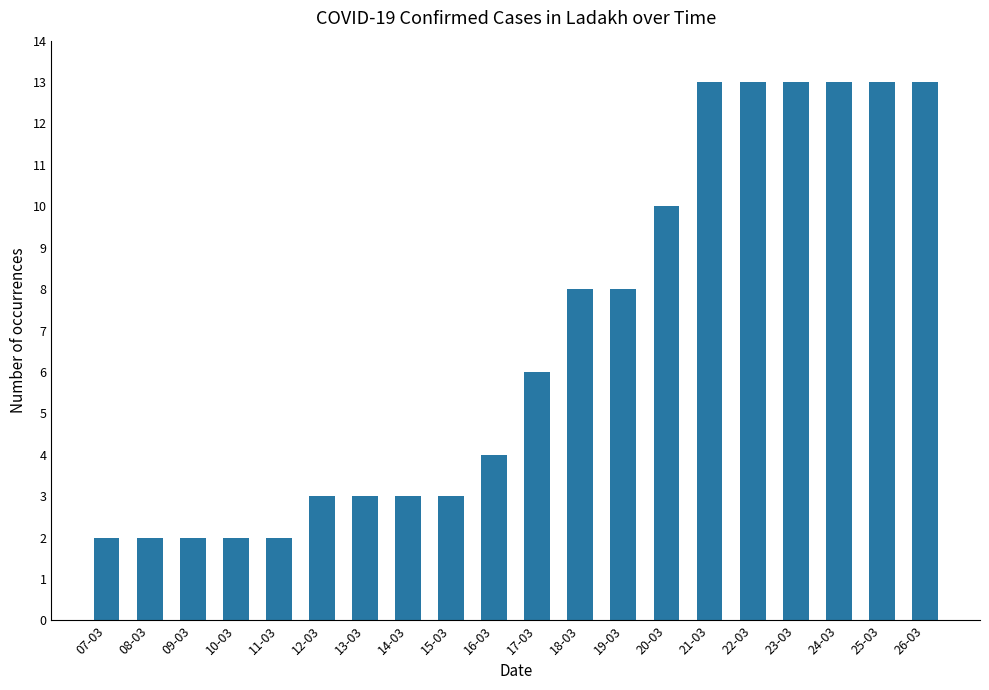

Between 23-03 and 16-03, which is larger?

23-03